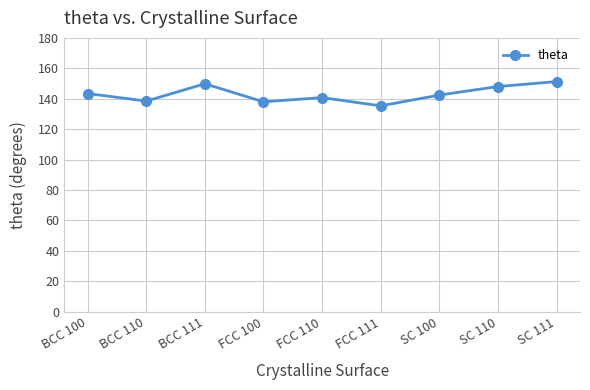

The value at FCC 100 is 138.0. True or false?

True